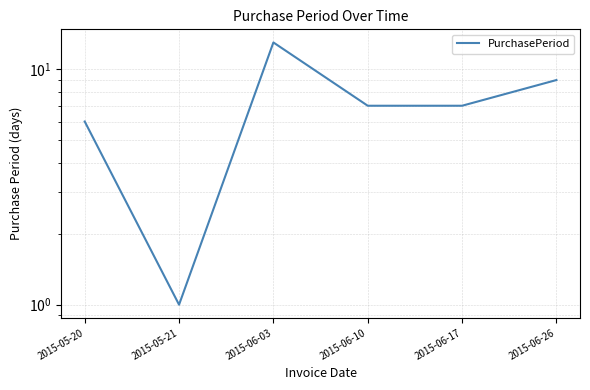

Reading right to left, what are all the values shown in this chart?

9	7	7	13	1	6